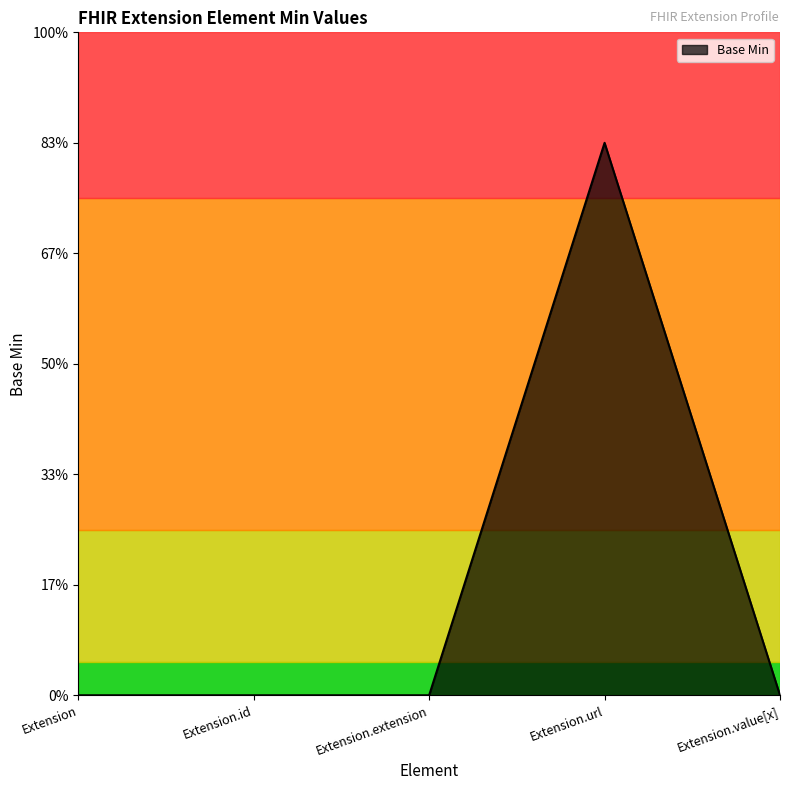

List the labels in order of value, largest first.

Extension.url, Extension, Extension.id, Extension.extension, Extension.value[x]